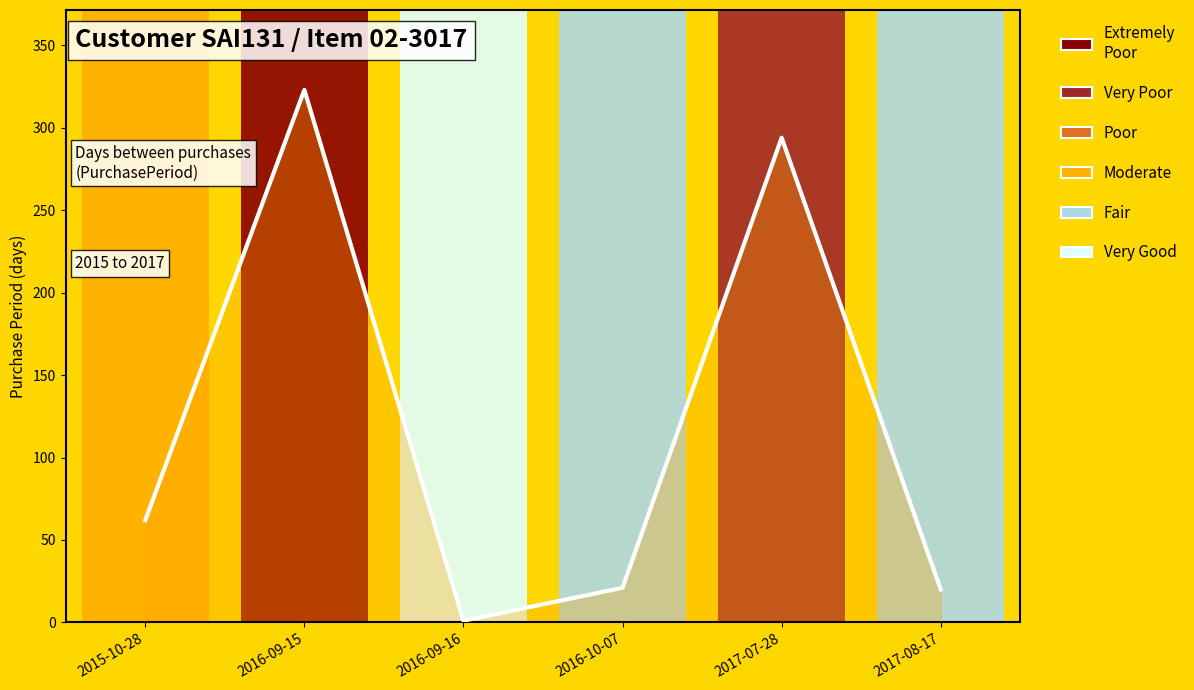

At which category does the data reach its first local valley?

2016-09-16